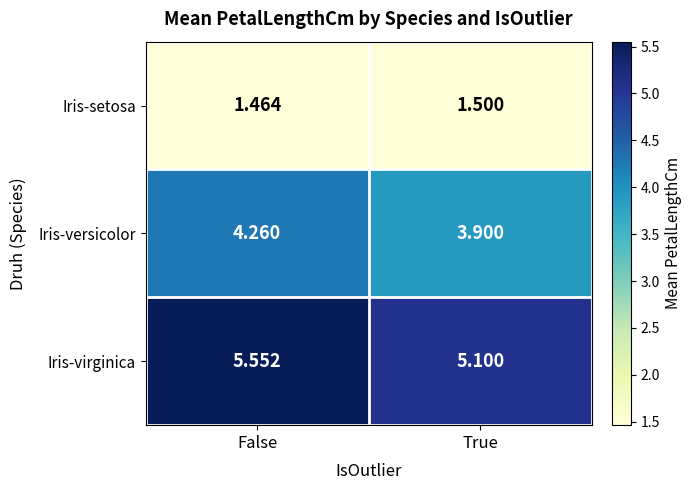

At which label does Iris-versicolor reach its minimum?

True